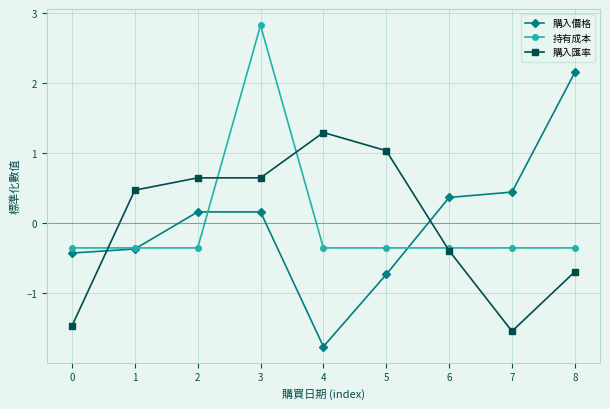

What is the spread (max minus min) of values at 4?

3.1